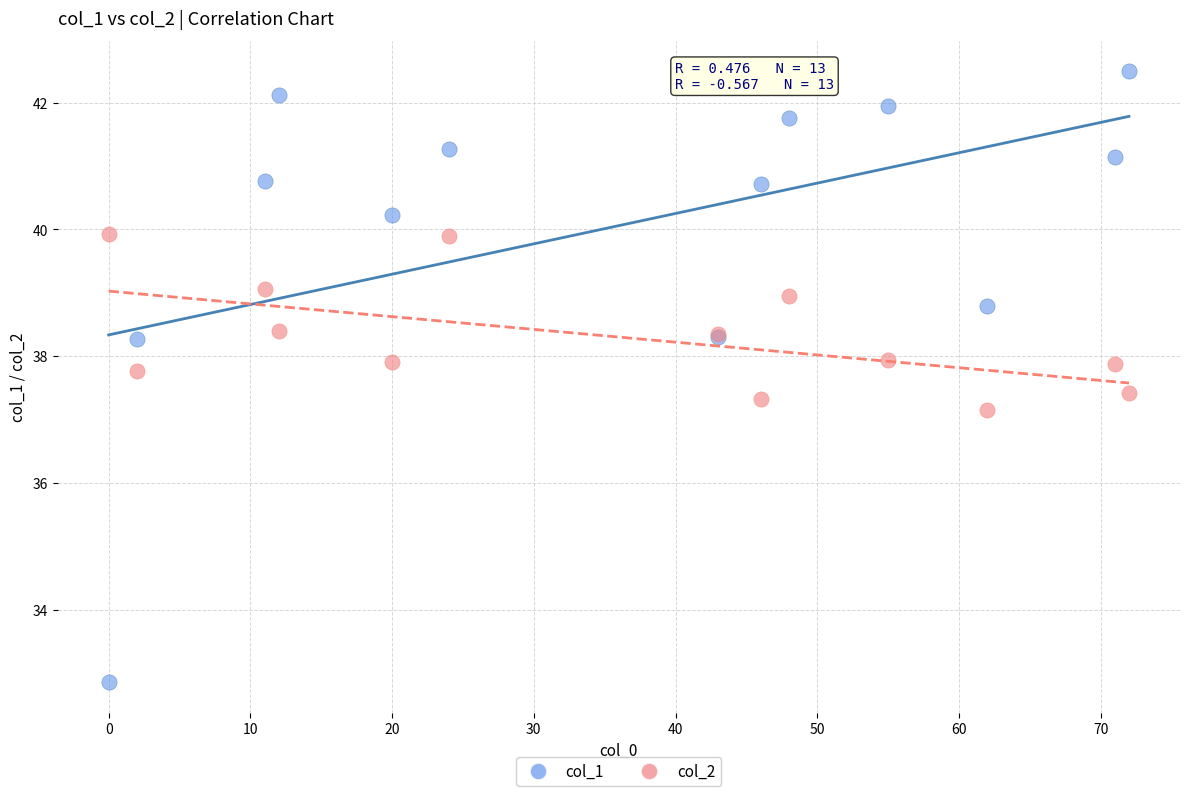

Which series has the largest Y range (max minus min)?

col_1